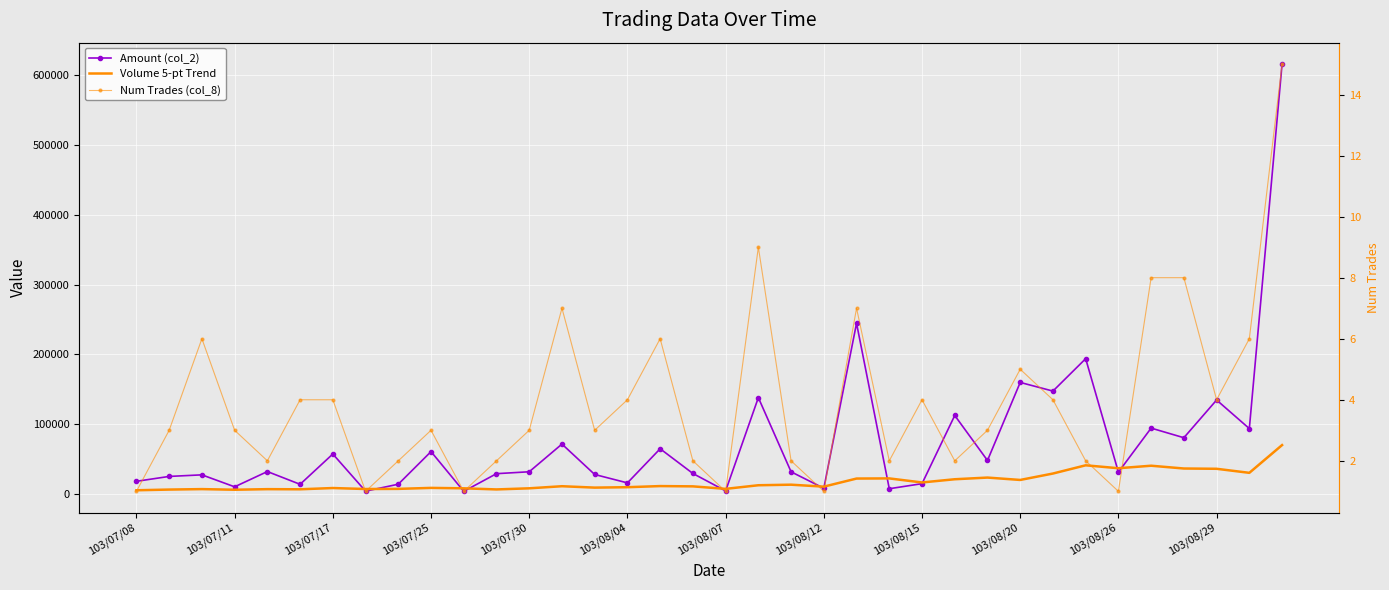

What is the sum of the Amount (col_2) values at 12 and 103/08/26?

35010.0